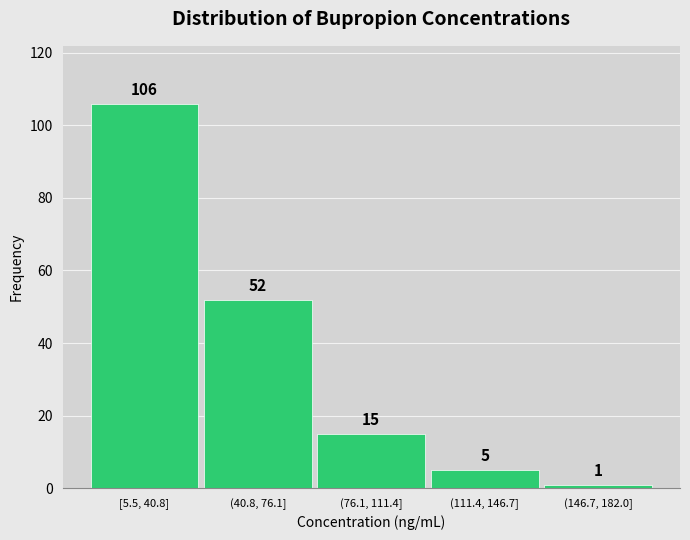

Reading right to left, extract all data points from this chart.

(146.7, 182.0]=1	(111.4, 146.7]=5	(76.1, 111.4]=15	(40.8, 76.1]=52	[5.5, 40.8]=106